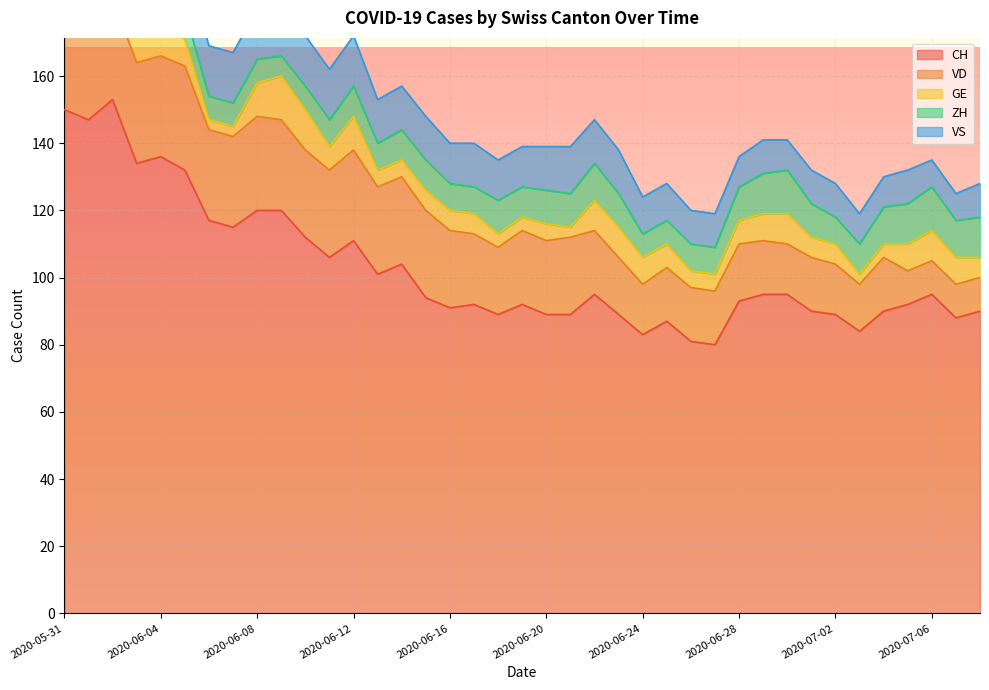

What is the highest value of the CH series?

153